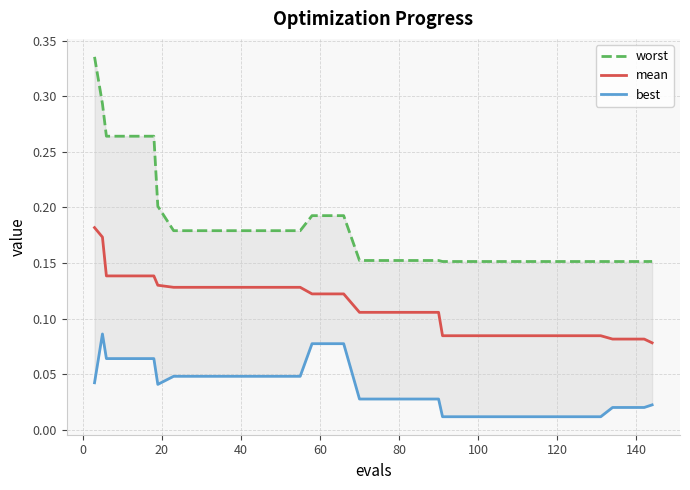

Reading left to right, transcribe all the data shown in this chart.

worst: 0.3	0.3	0.3	0.3	0.3	0.3	0.2	0.2	0.2	0.2	0.2	0.2	0.2	0.2	0.2	0.2	0.2	0.2	0.2	0.2	0.2	0.2	0.2	0.2	0.2	0.2	0.2	0.2	0.2	0.2	0.2	0.2	0.2	0.2	0.2	0.2	0.2	0.2	0.2	0.2
mean: 0.2	0.2	0.1	0.1	0.1	0.1	0.1	0.1	0.1	0.1	0.1	0.1	0.1	0.1	0.1	0.1	0.1	0.1	0.1	0.1	0.1	0.1	0.1	0.1	0.1	0.1	0.1	0.1	0.1	0.1	0.1	0.1	0.1	0.1	0.1	0.1	0.1	0.1	0.1	0.1
best: 0.0	0.1	0.1	0.1	0.1	0.1	0.0	0.0	0.0	0.0	0.0	0.0	0.0	0.0	0.0	0.0	0.1	0.1	0.1	0.0	0.0	0.0	0.0	0.0	0.0	0.0	0.0	0.0	0.0	0.0	0.0	0.0	0.0	0.0	0.0	0.0	0.0	0.0	0.0	0.0